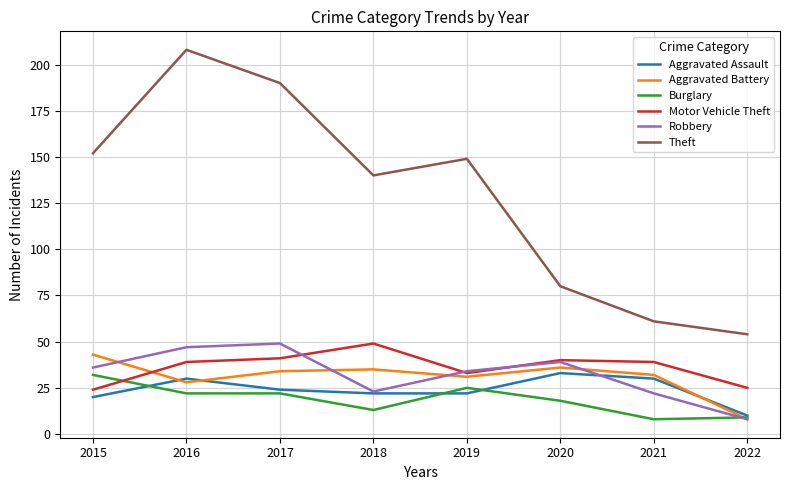

What is the sum of all Theft values?

1034